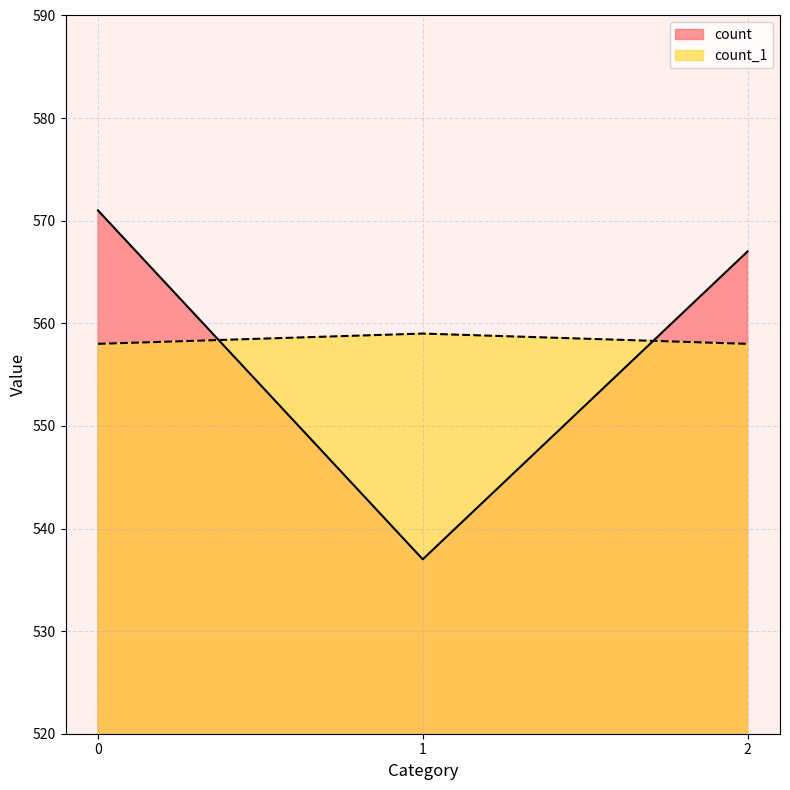

List the series in order of their peak value, lowest first.

count_1, count